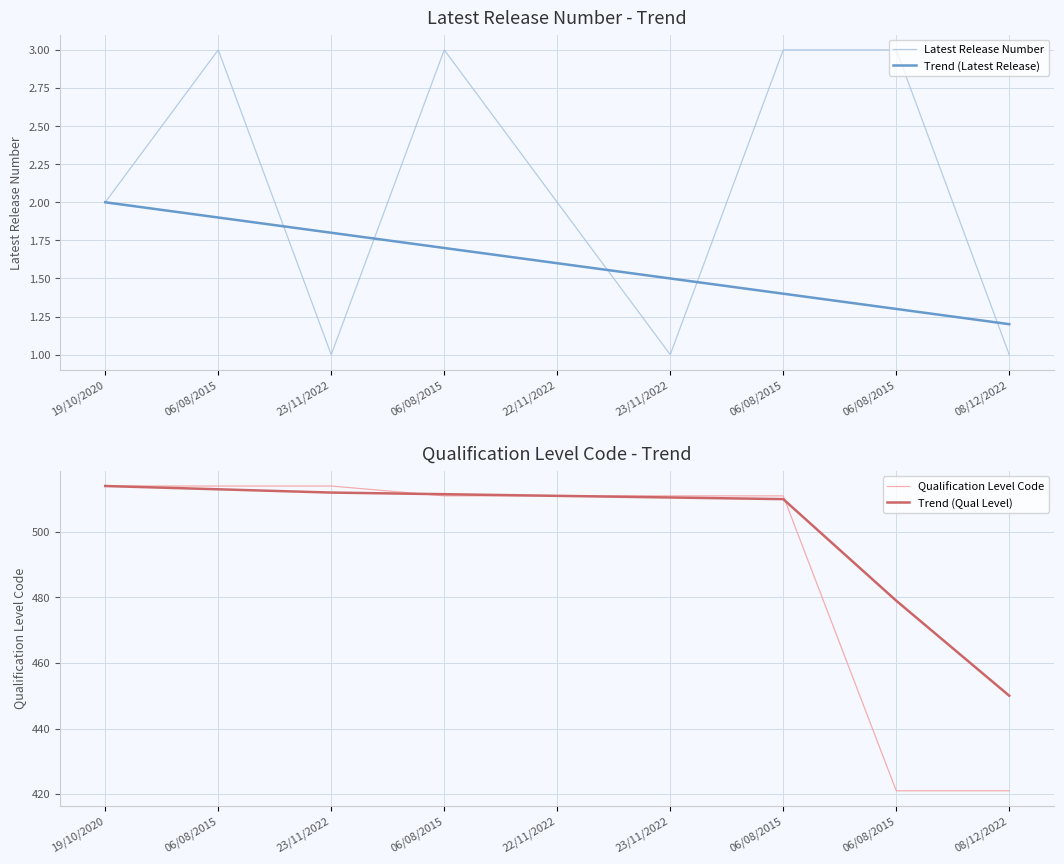

Rank the series at 06/08/2015 from lowest to highest value.

Trend (Latest Release), Latest Release Number, Trend (Qual Level), Qualification Level Code